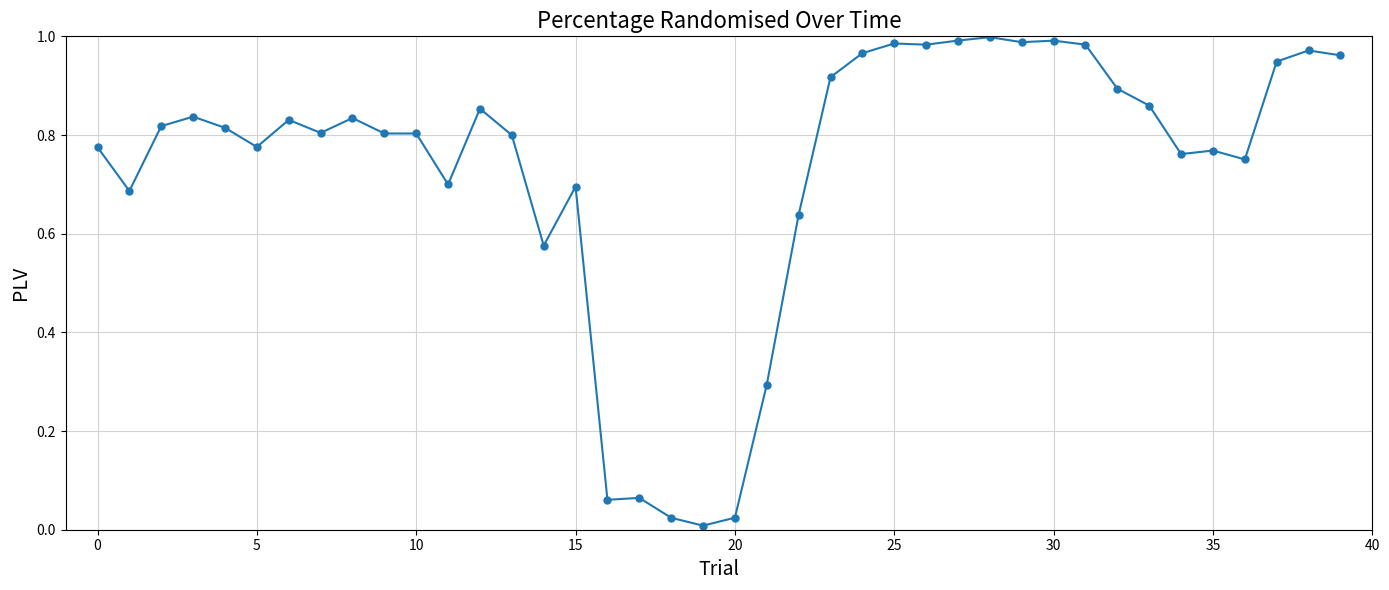

True or false: the data has more than 2 interior local peaks.

True